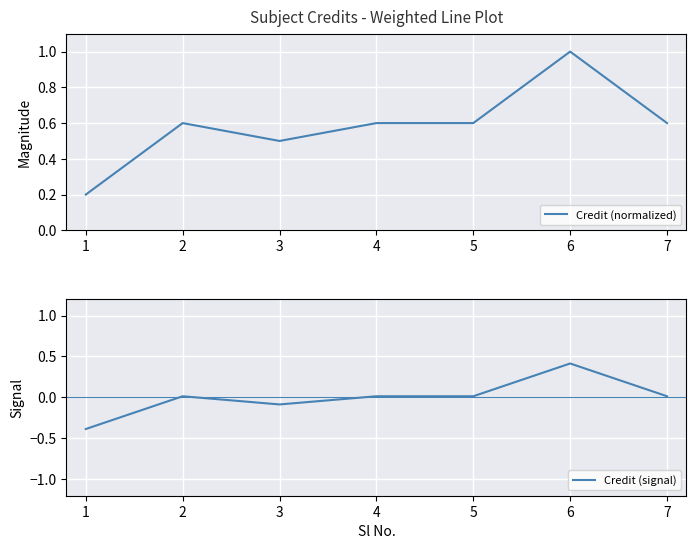

The value of Credit (signal) at 1 is 0.0. True or false?

False